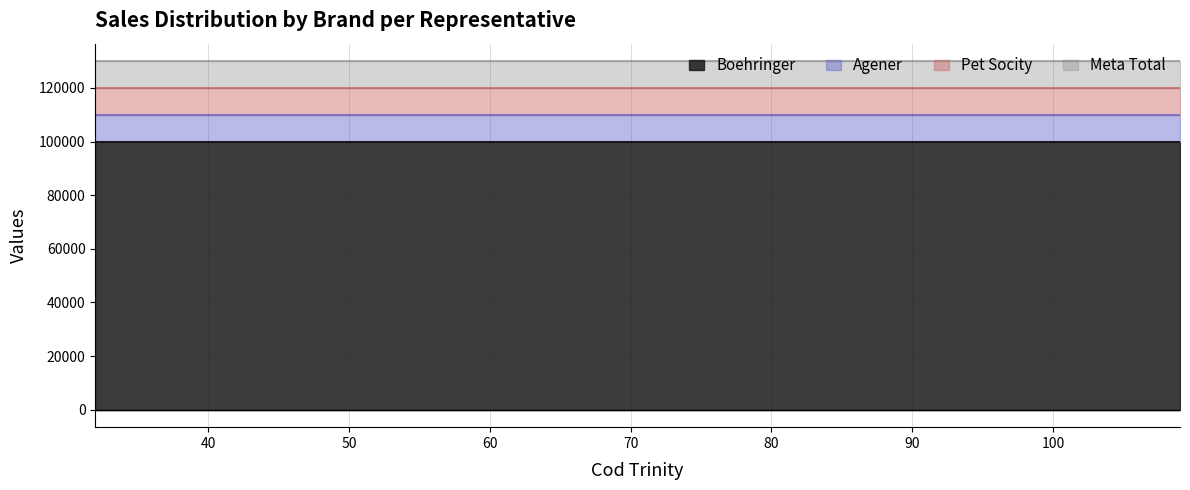

Which series has the largest total across all categories?

Boehringer